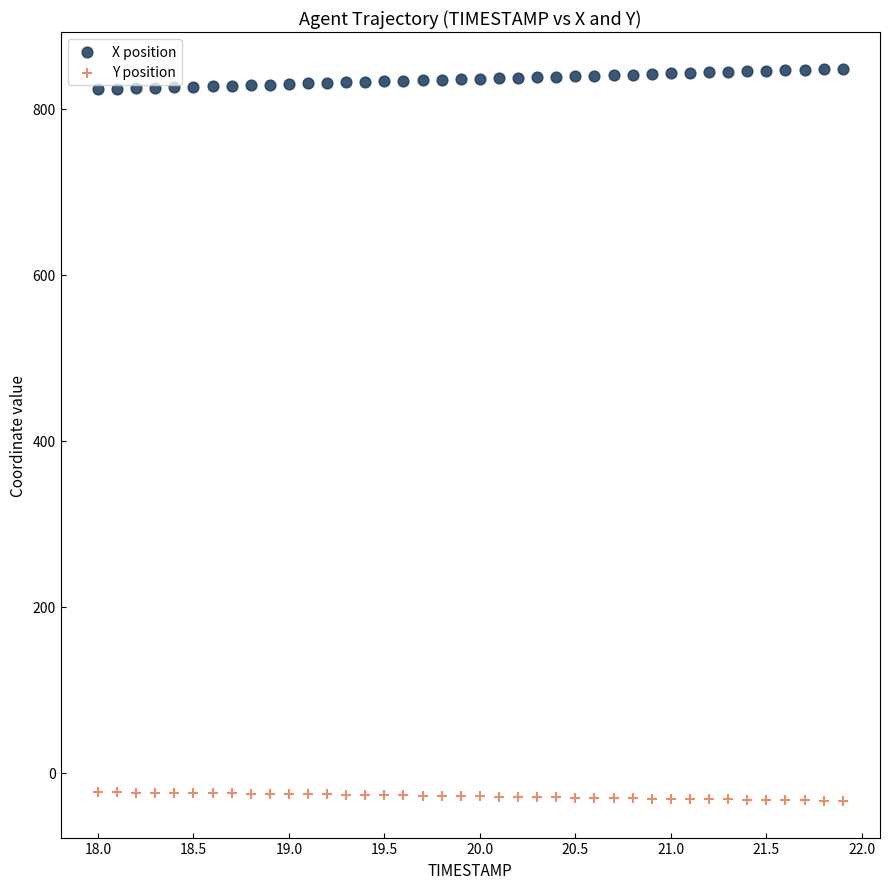

Across all data points, what is the range of X values (max minus min)?

3.9